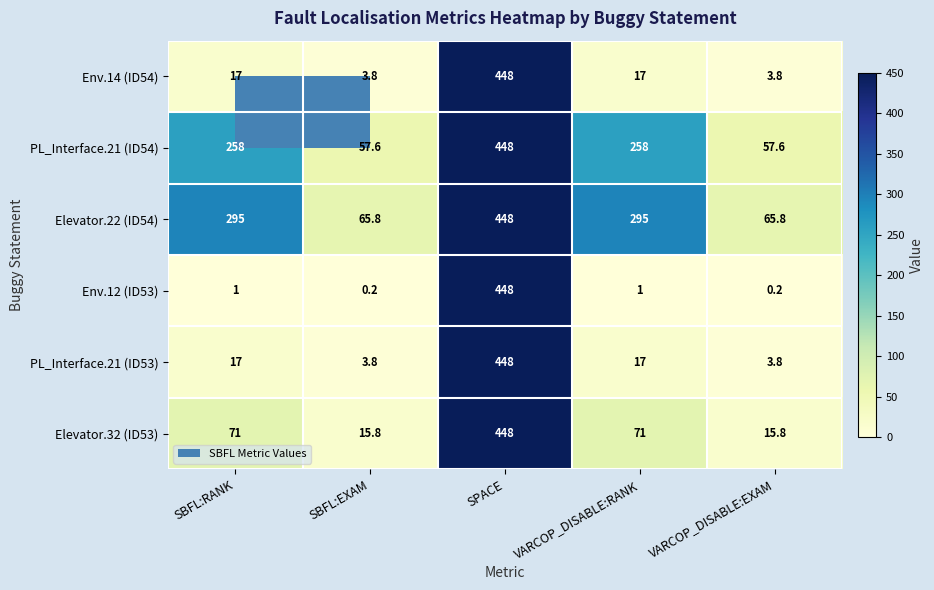

What is the sum of the Env.12 (ID53) values at VARCOP_DISABLE:EXAM and SPACE?

448.2